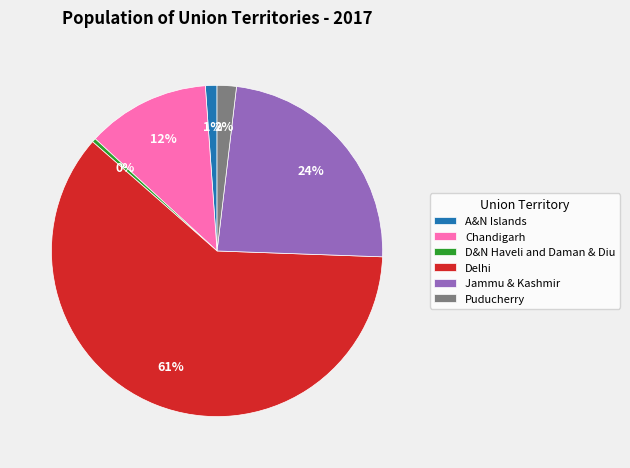

Between Chandigarh and D&N Haveli and Daman & Diu, which is larger?

Chandigarh